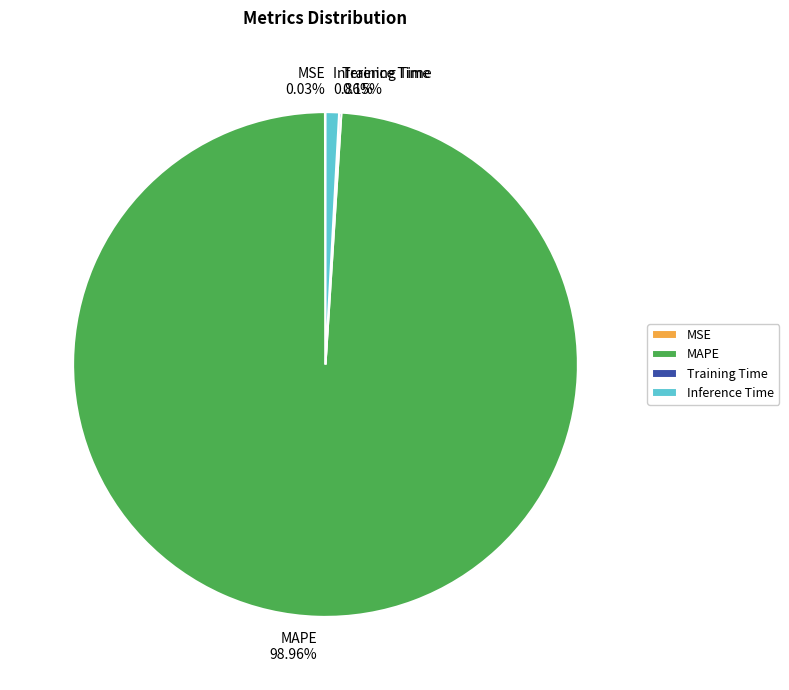

Is there a majority slice in this chart?

Yes